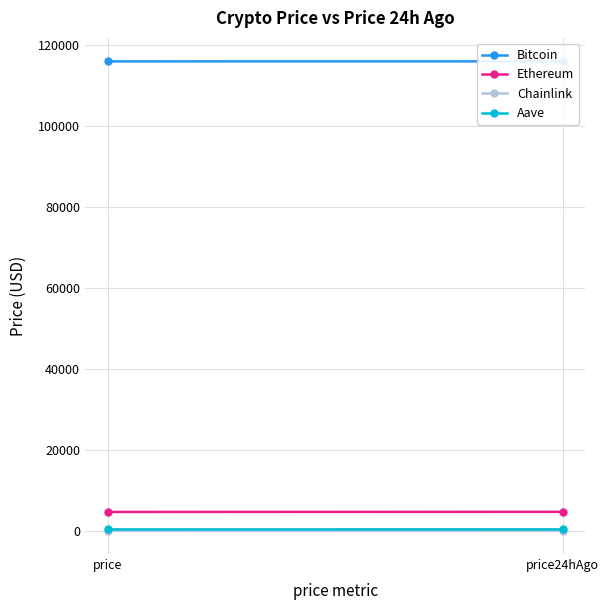

True or false: Aave has a value of 429.5 at price24hAgo.

False